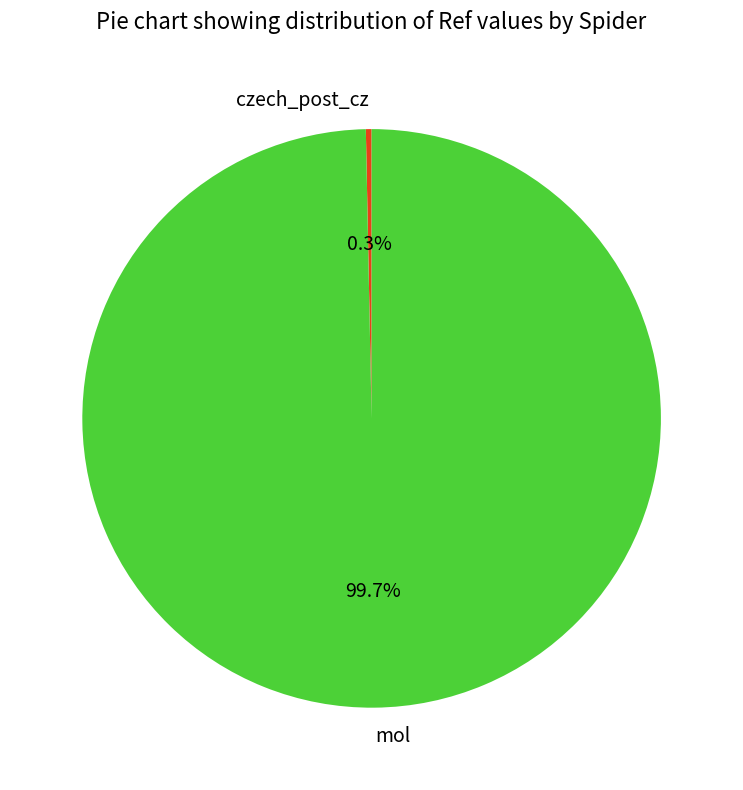

To the nearest percent, what is the combined percentage of mol and czech_post_cz?

100%